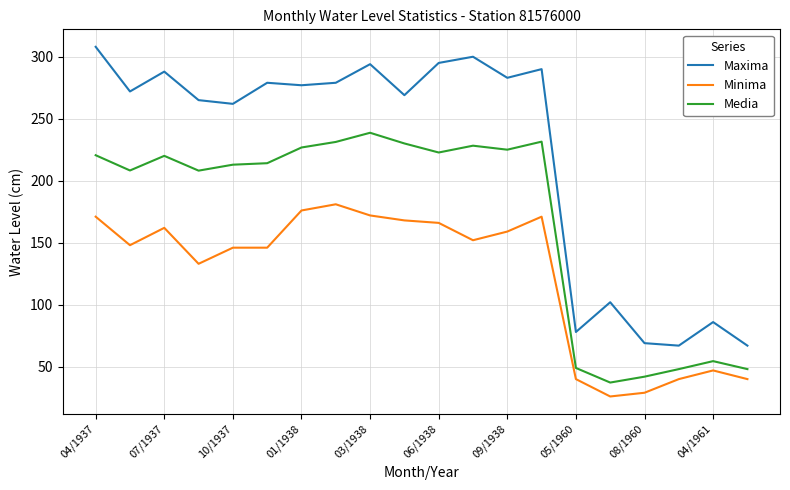

What is the maximum value shown in the chart?

308.0